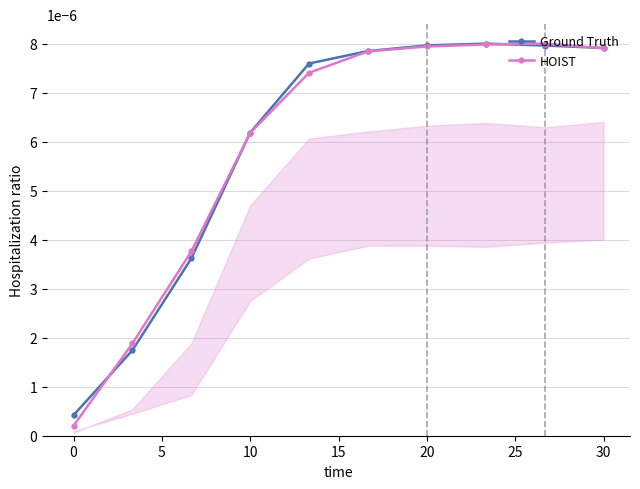

Is the value of Ground Truth at 10 greater than the value of HOIST at 0?

Yes